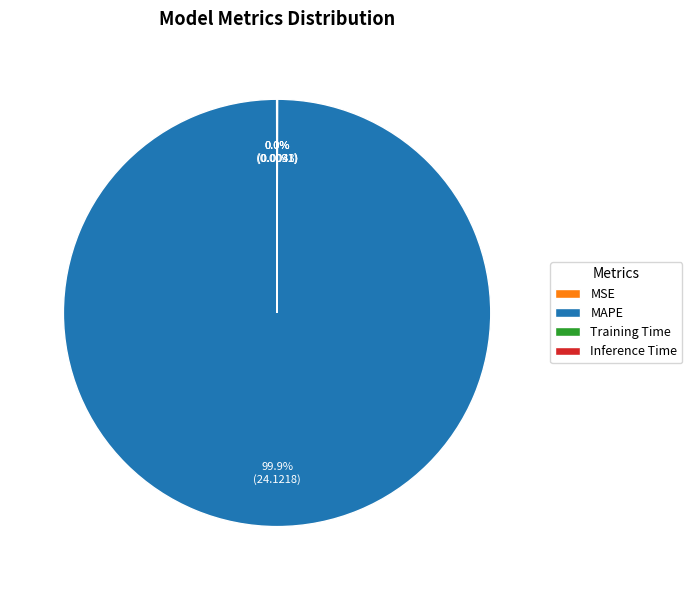

Which slice represents more than half of the pie?

MAPE